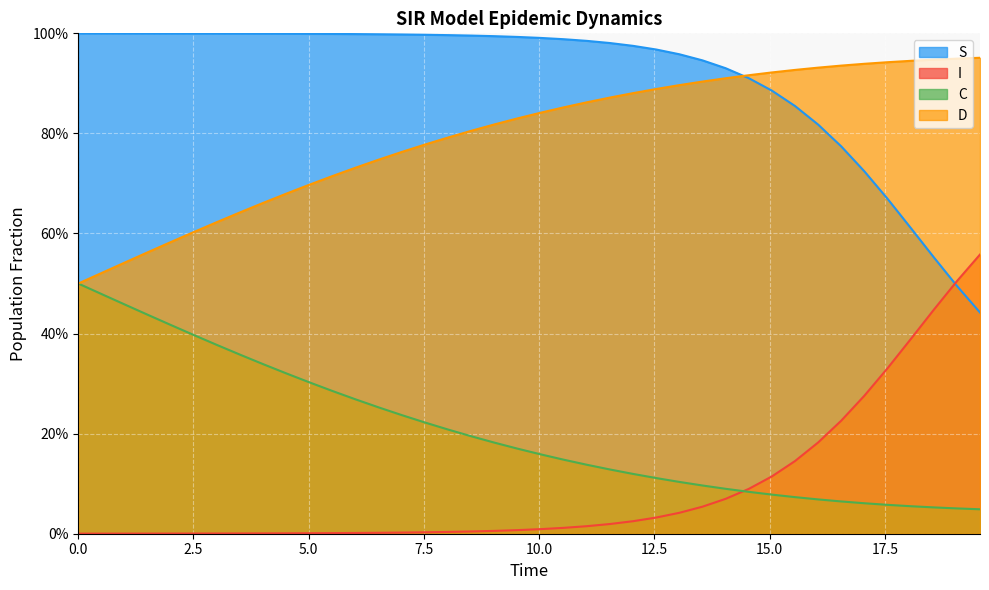

Is it true that C equals 0.4 at 11?

False